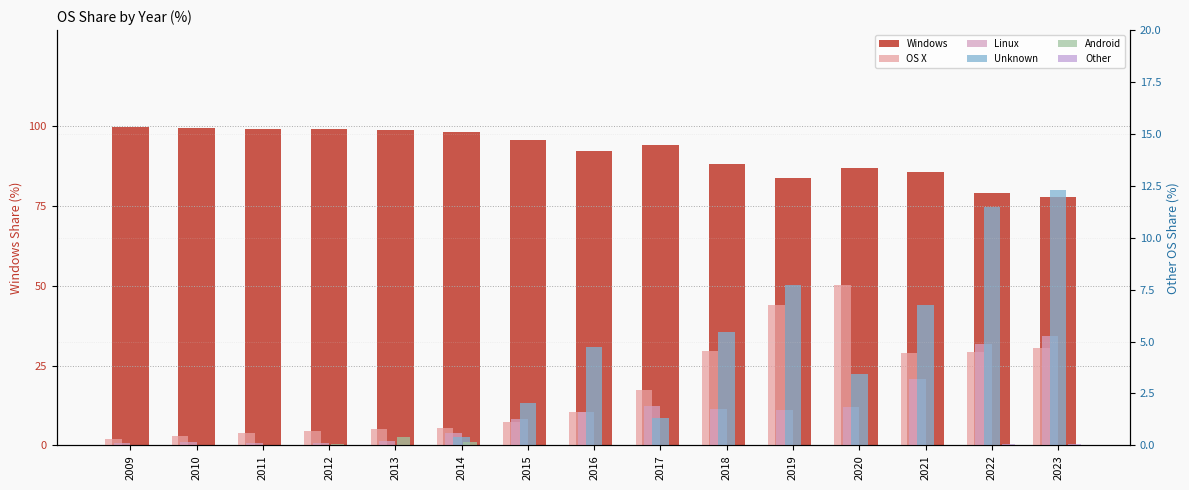

At which label does Unknown first exceed 2?

2015